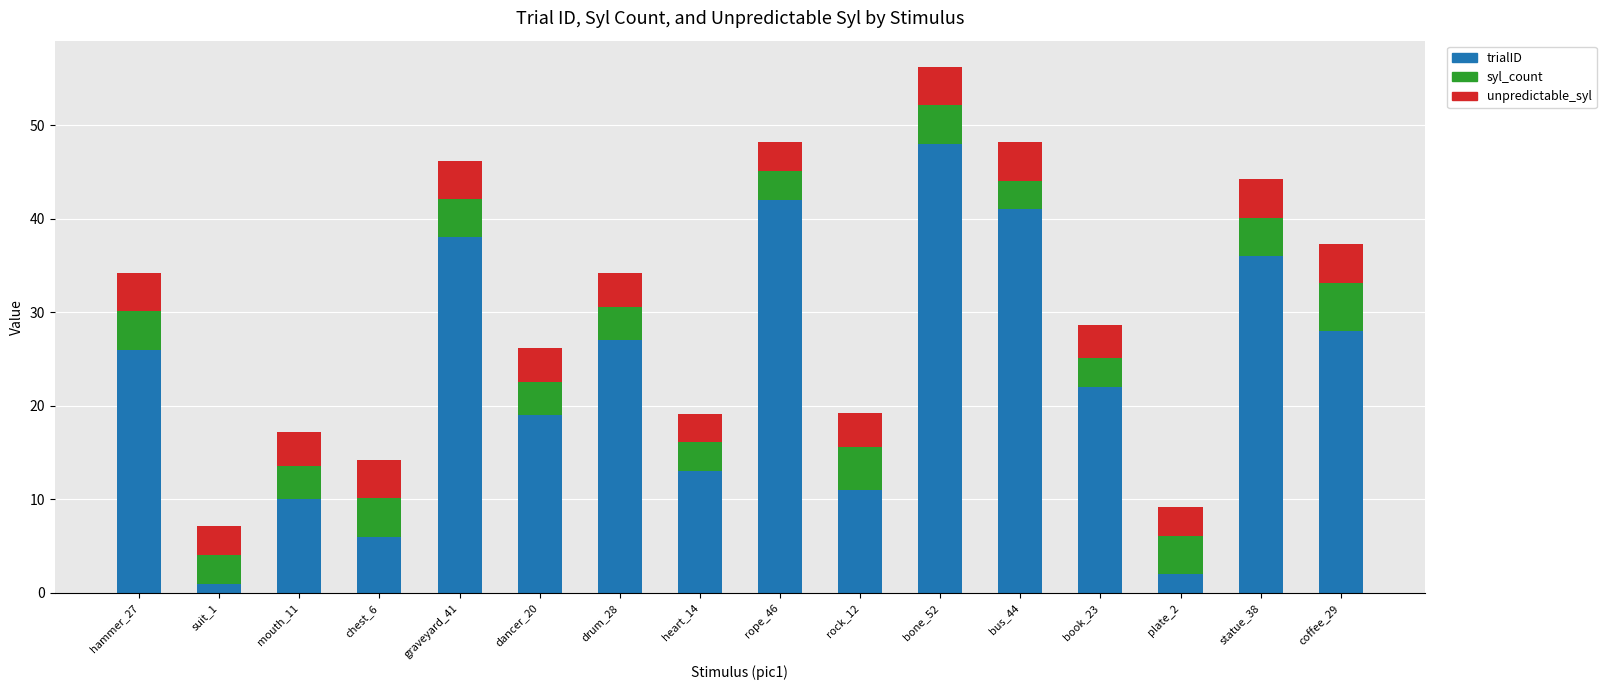

What is the sum of all trialID values?

370.0